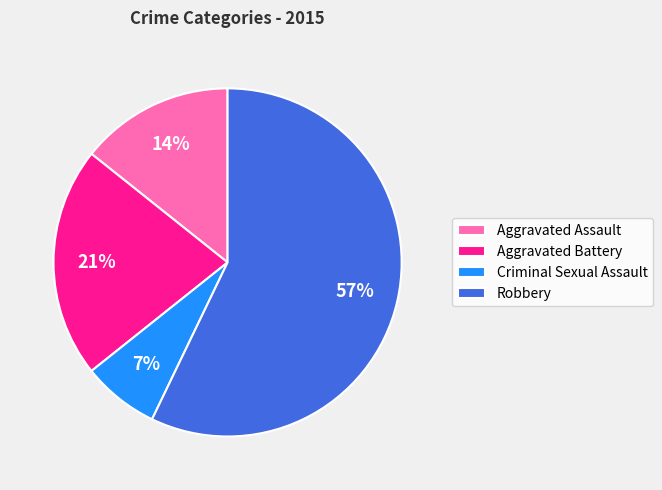

To the nearest percent, what is the difference between the Aggravated Assault and Criminal Sexual Assault slice percentages?

7%